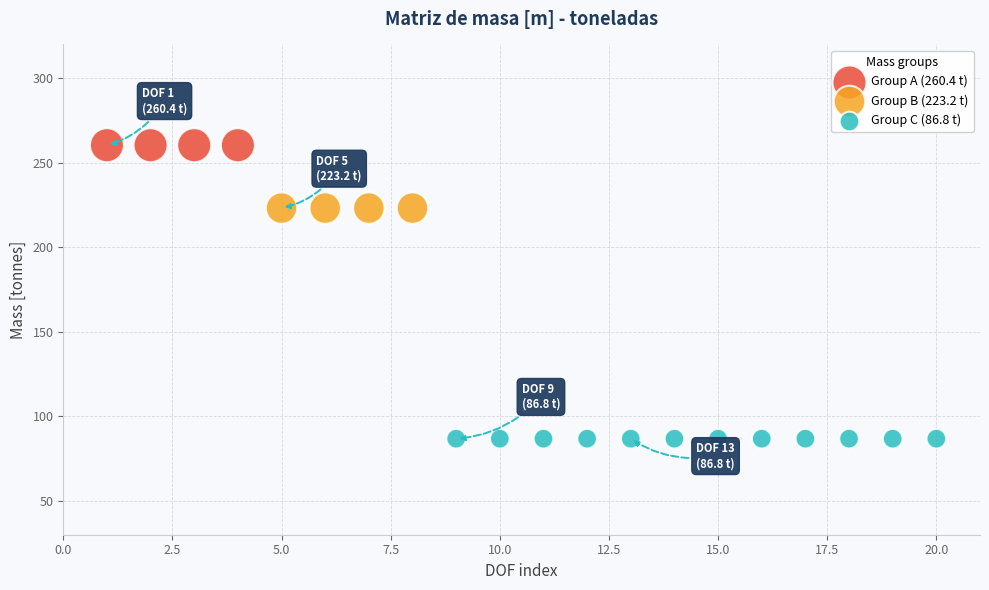

Which series contains the lowest Y value?

Group C (86.8 t)